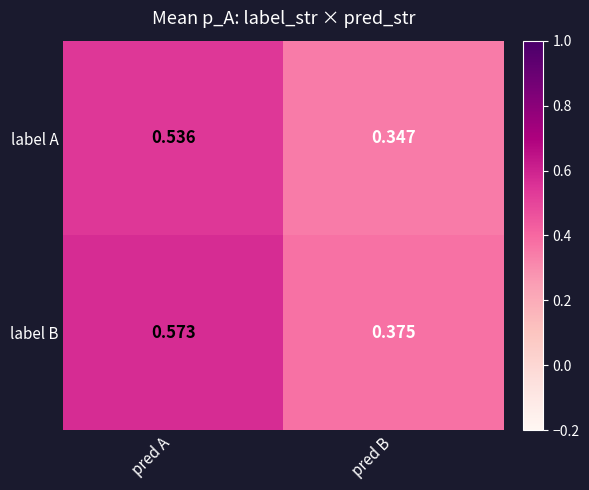

Where is label A nearest to the value 0?

pred B